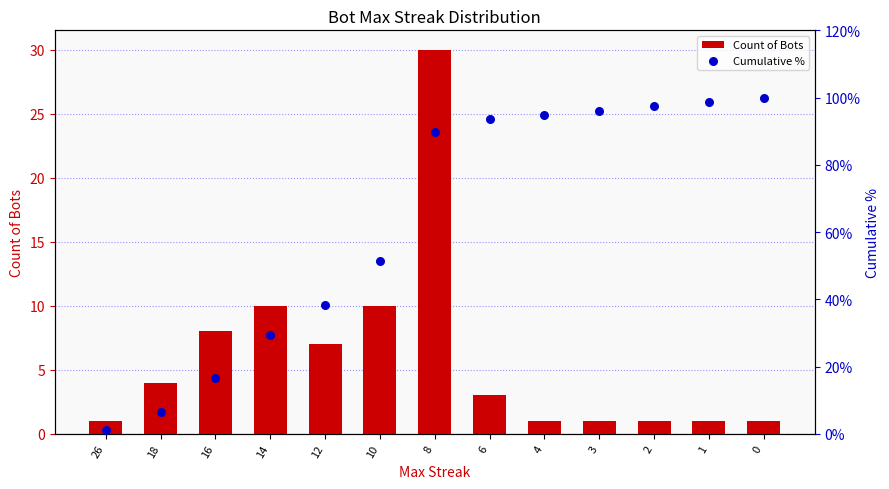

What are all the series names shown in the legend?

Count of Bots, Cumulative %